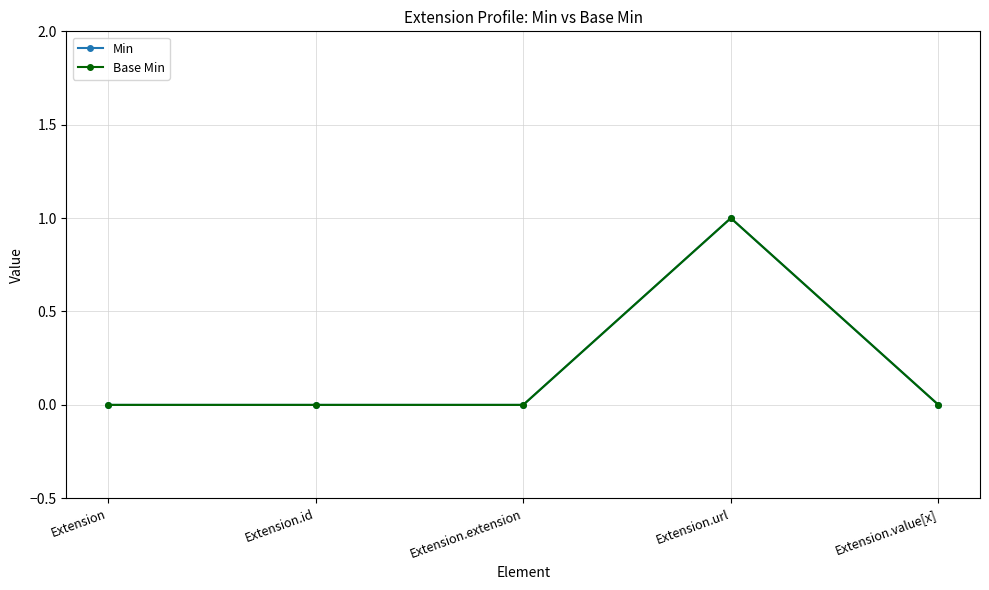

Does the chart have visible grid lines?

Yes